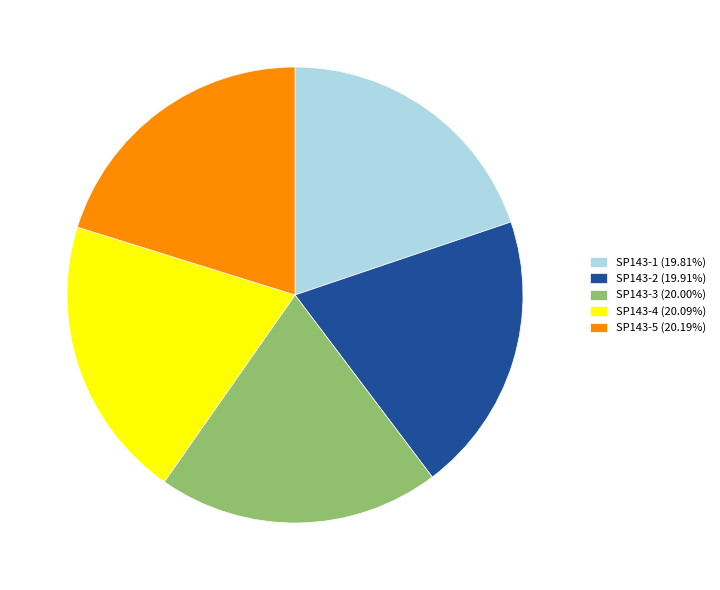

Does SP143-4 account for over 50% of the chart?

No